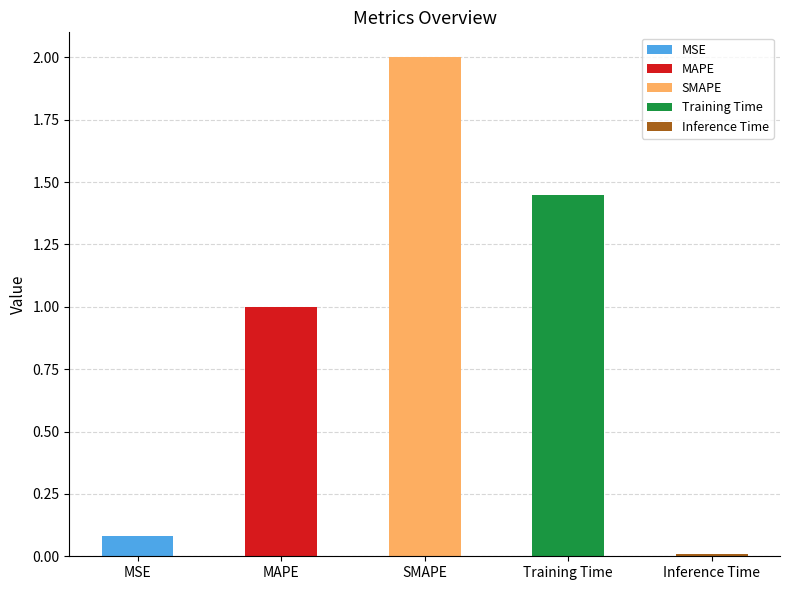

What is the maximum value shown in the chart?

2.0